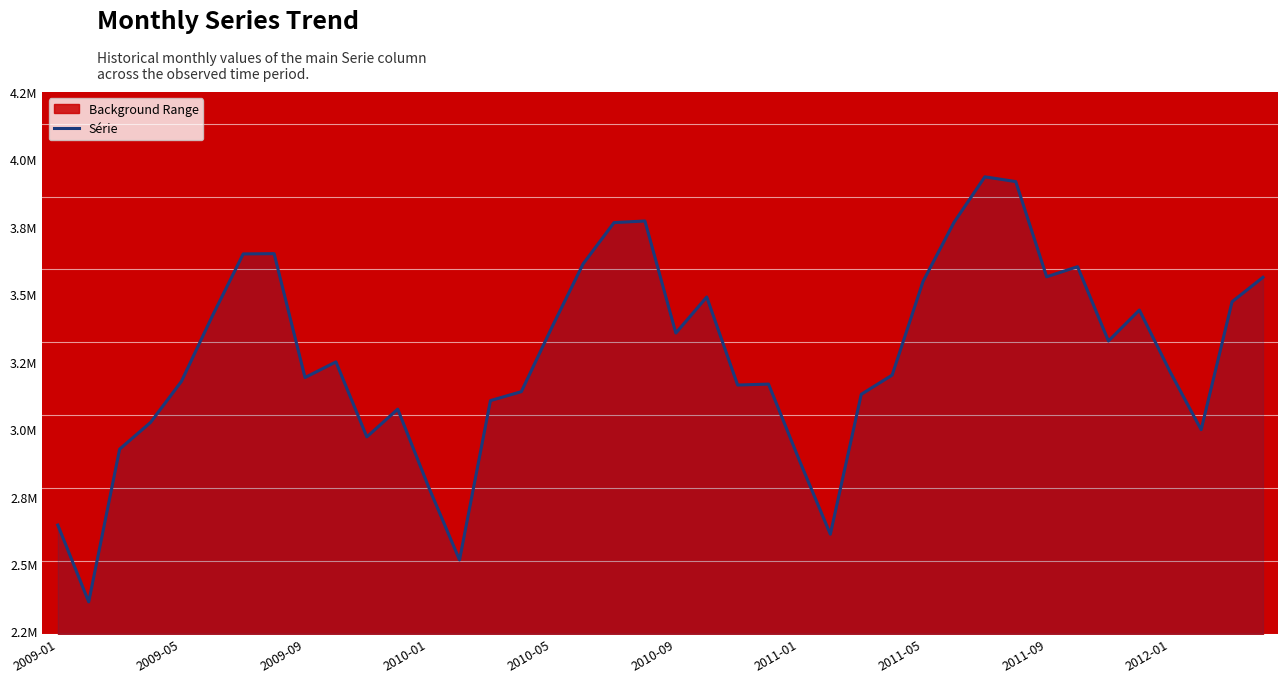

What position from the left is 2010-09?

21